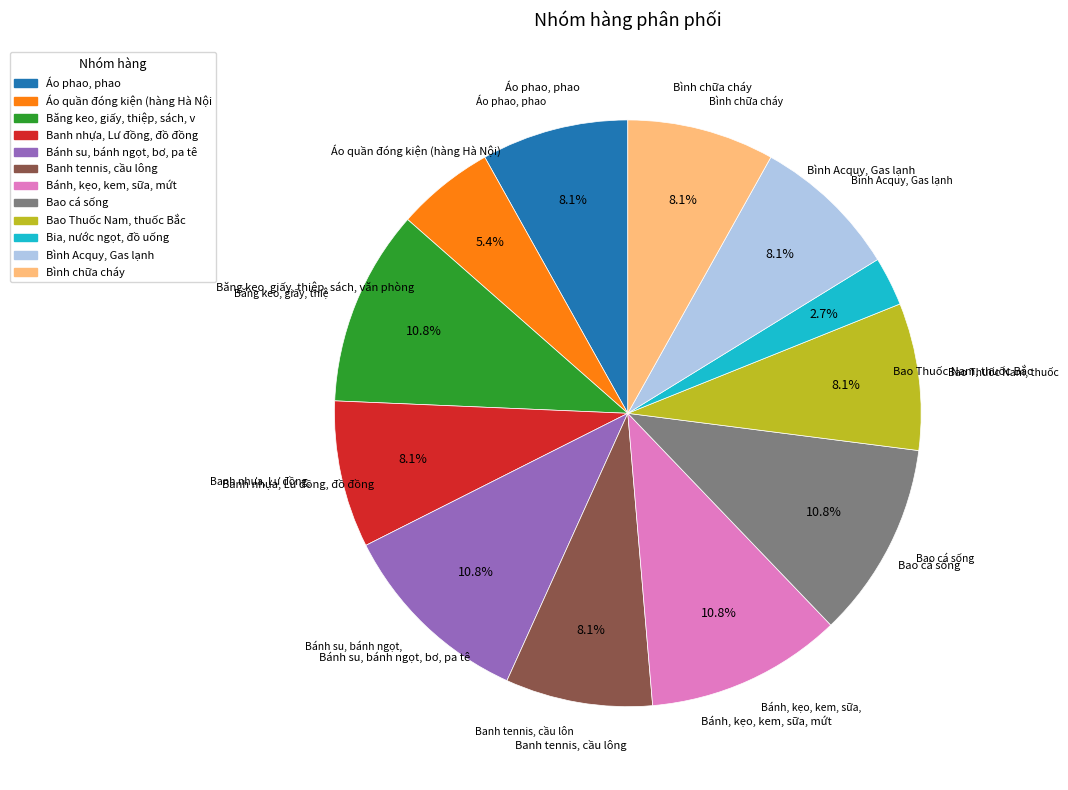

Is there any slice that represents more than half of the pie?

No